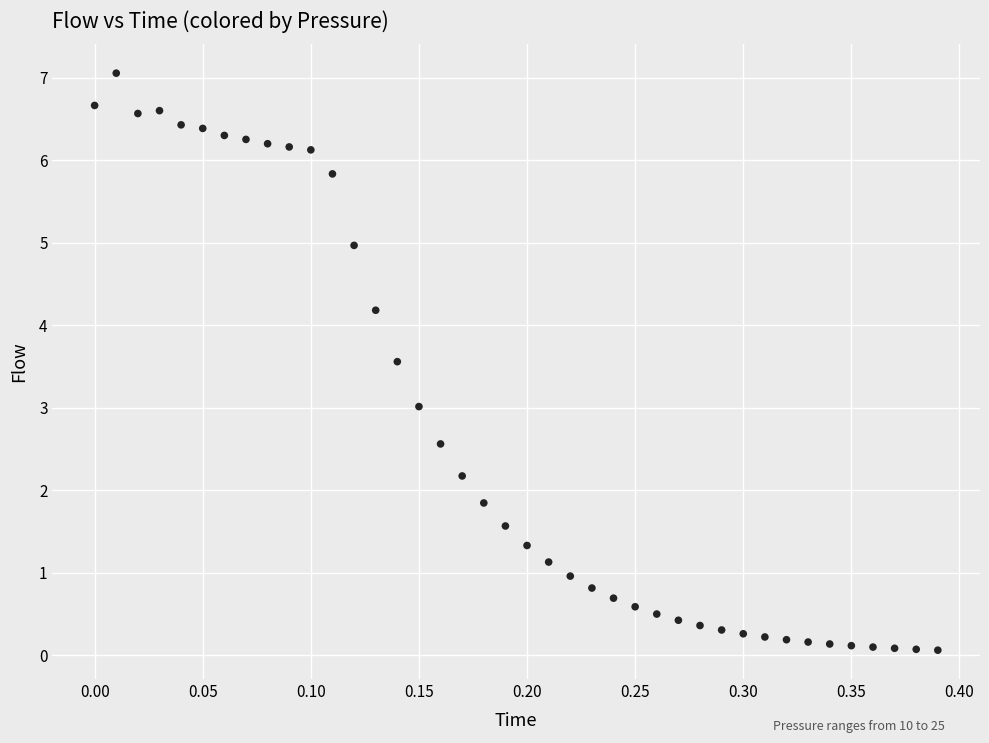

What is the range of X values (max minus min)?

0.4